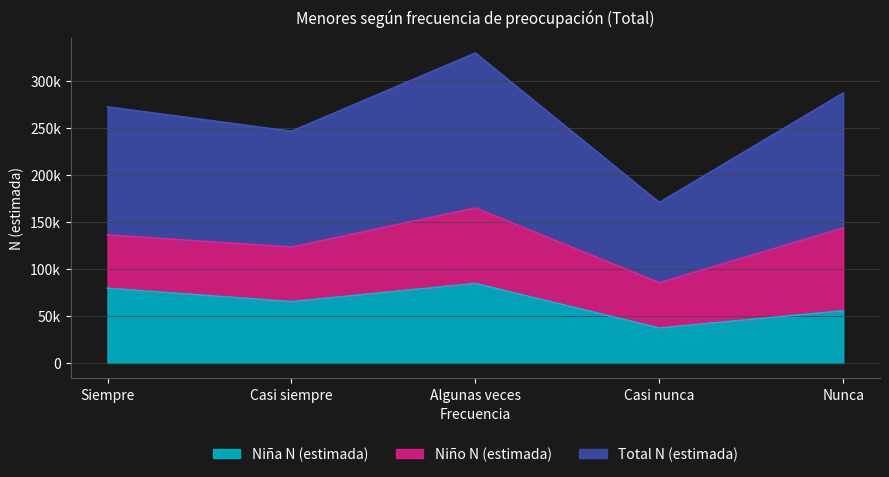

In Niña N (estimada), how many points are lower than both neighbors (excluding endpoints)?

2